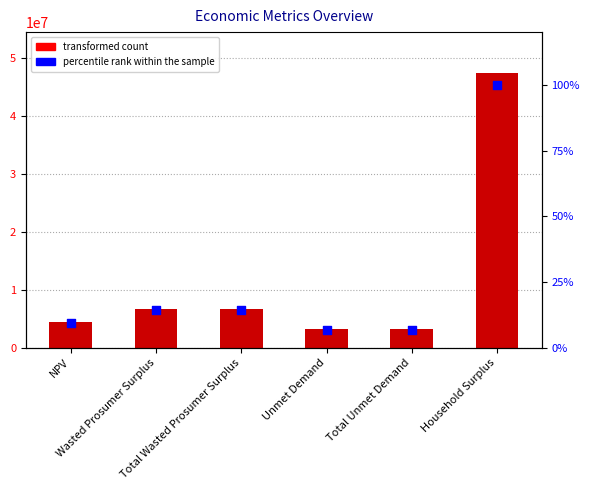

Which series has the largest Y range (max minus min)?

Value